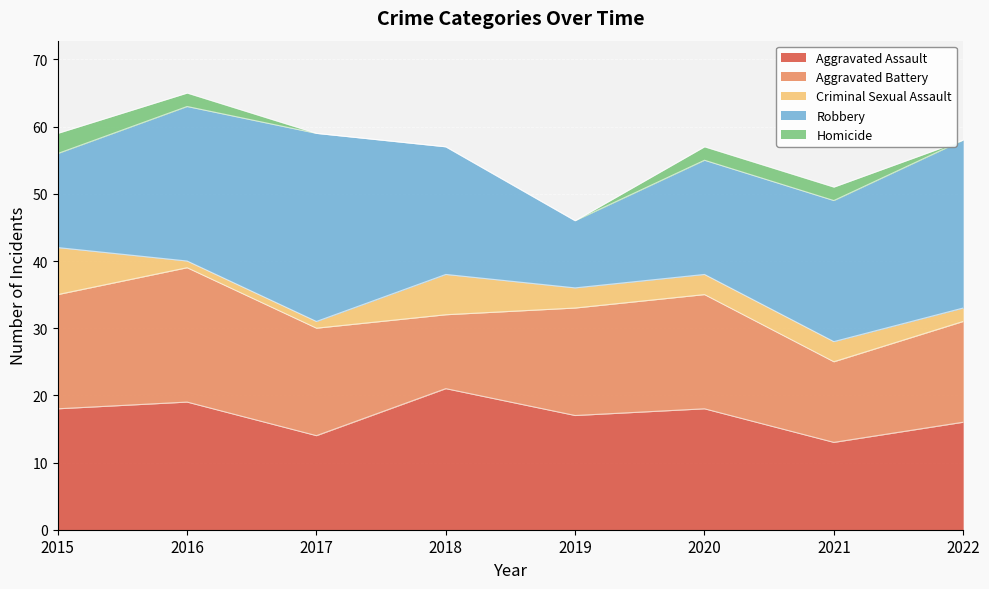

Which series has the largest total across all categories?

Robbery